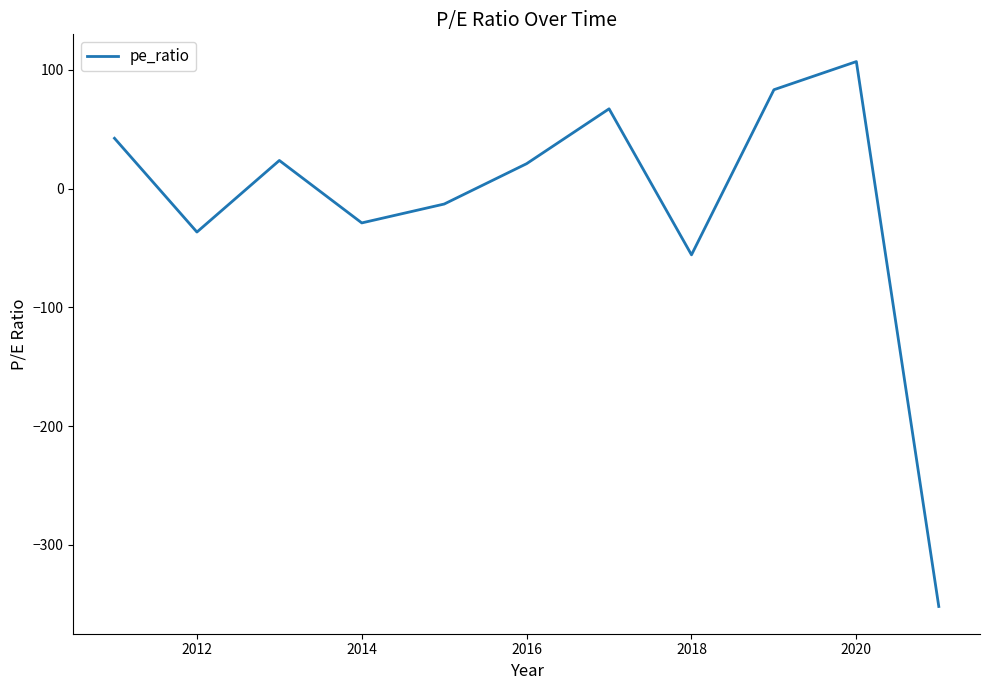

What is the difference between the maximum and minimum values?

459.0